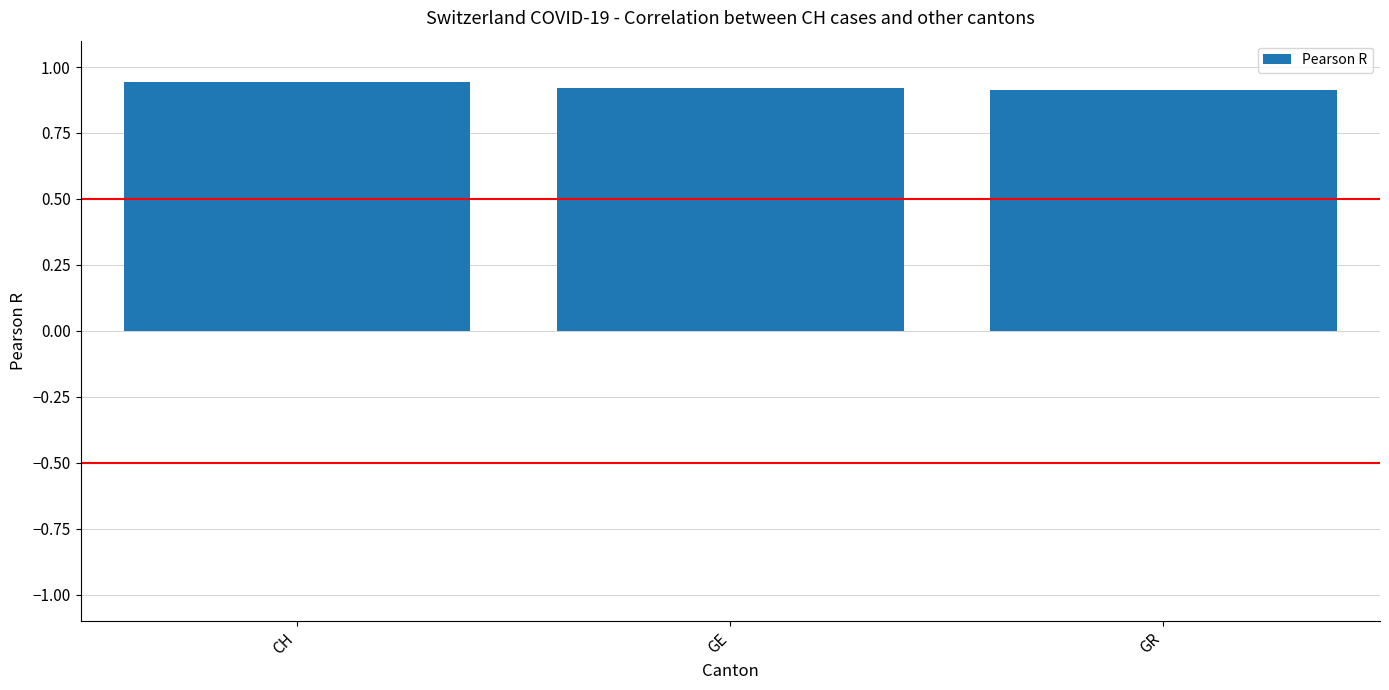

What is the label of the 2nd bar from the right?

GE